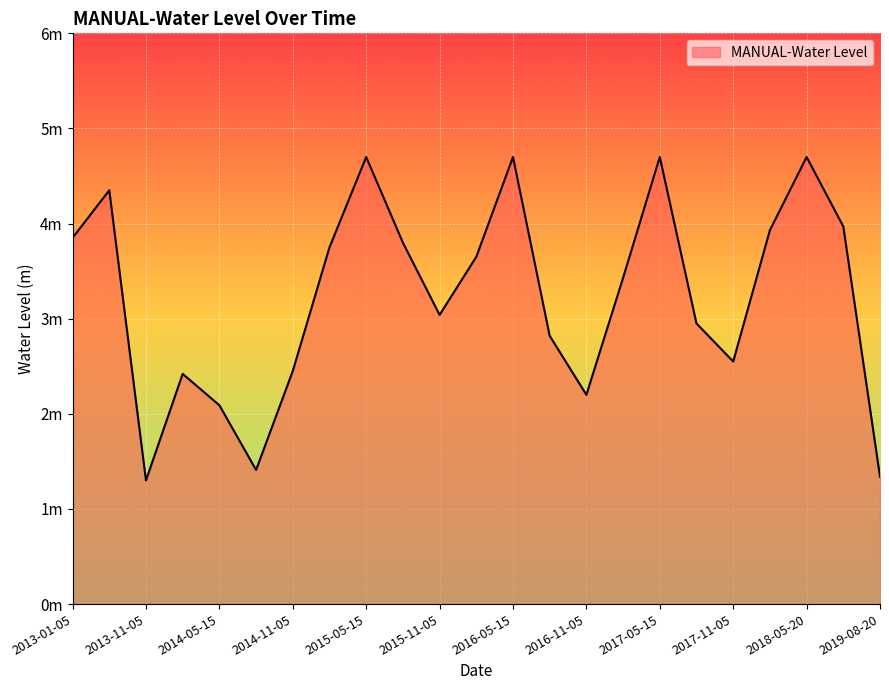

Does the chart display data point markers on the line(s)?

No